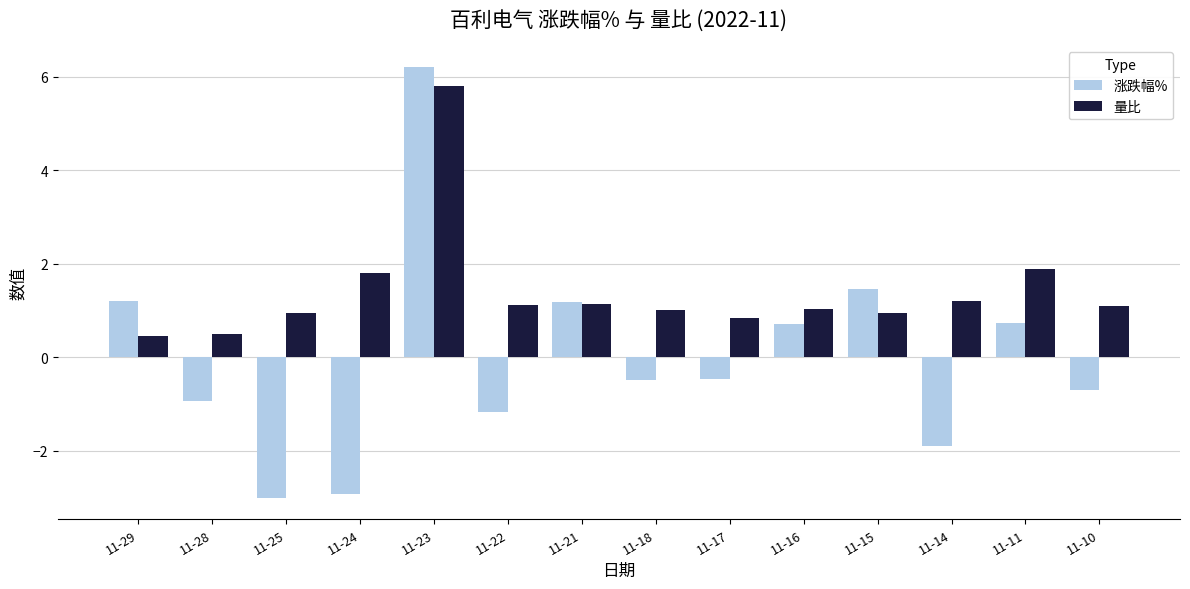

Count the number of data series in this chart.

2